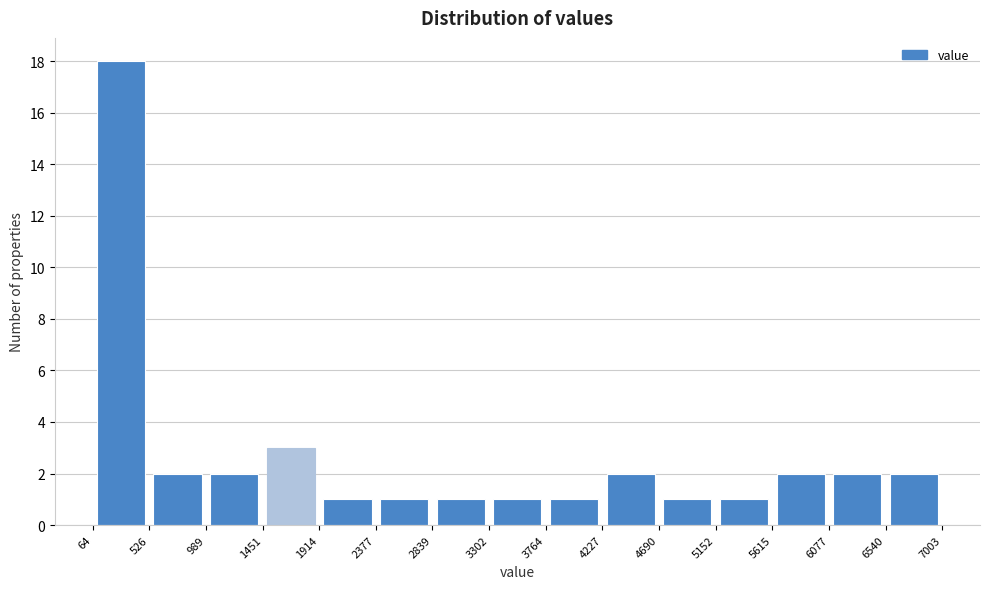

Reading left to right, list every bar in this chart as the range it spans on the x-axis followed by its height. The values are not printed on the chart, so give them approximately, as read against the axis.

64 to 526: 18
526 to 989: 2
989 to 1451: 2
1451 to 1914: 3
1914 to 2377: 1
2377 to 2839: 1
2839 to 3302: 1
3302 to 3764: 1
3764 to 4227: 1
4227 to 4690: 2
4690 to 5152: 1
5152 to 5615: 1
5615 to 6077: 2
6077 to 6540: 2
6540 to 7003: 2